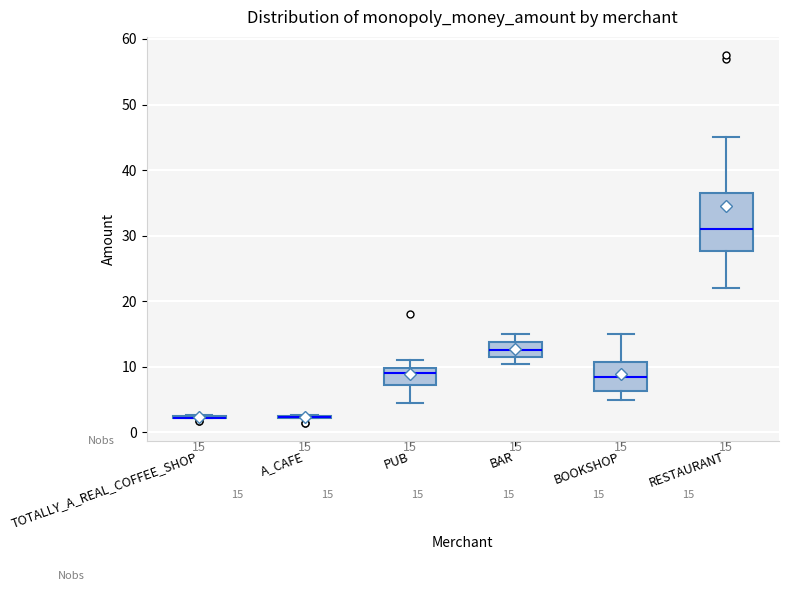

Which box is the tallest, from its lower edge to its upper edge?

RESTAURANT